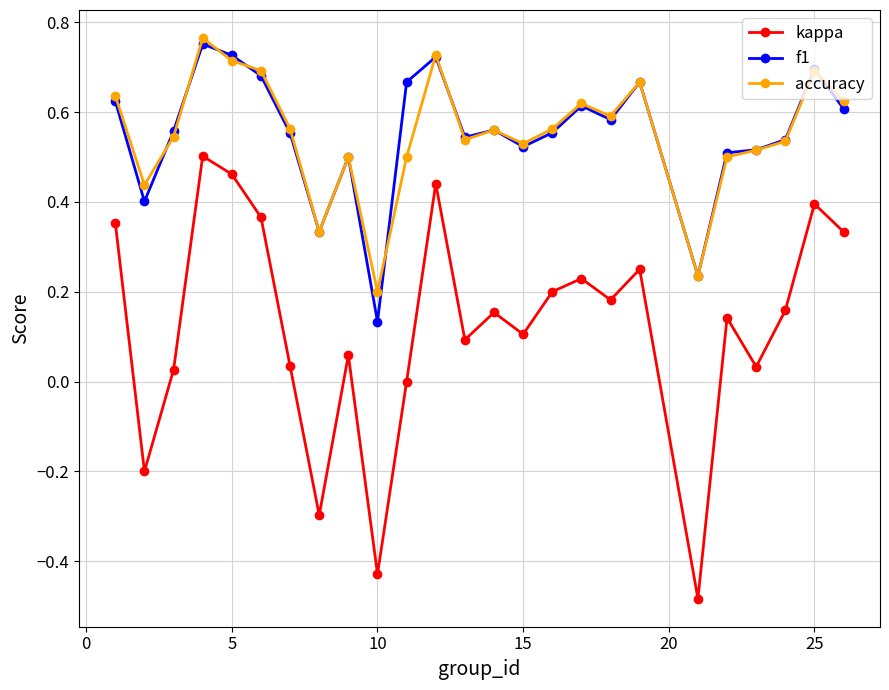

How many distinct data groups are displayed?

3